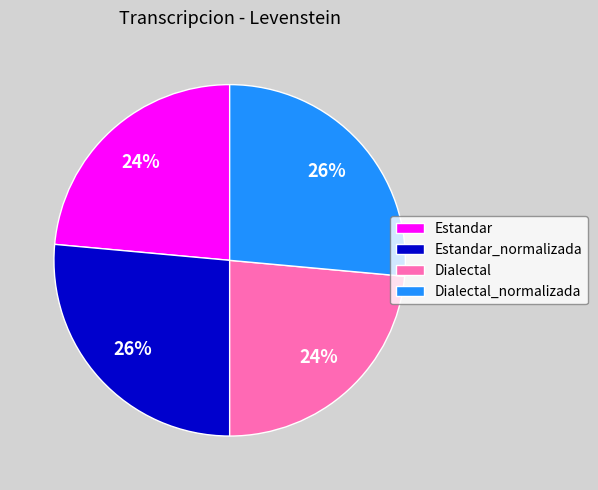

To the nearest percent, what percentage of the pie is Dialectal_normalizada?

26%